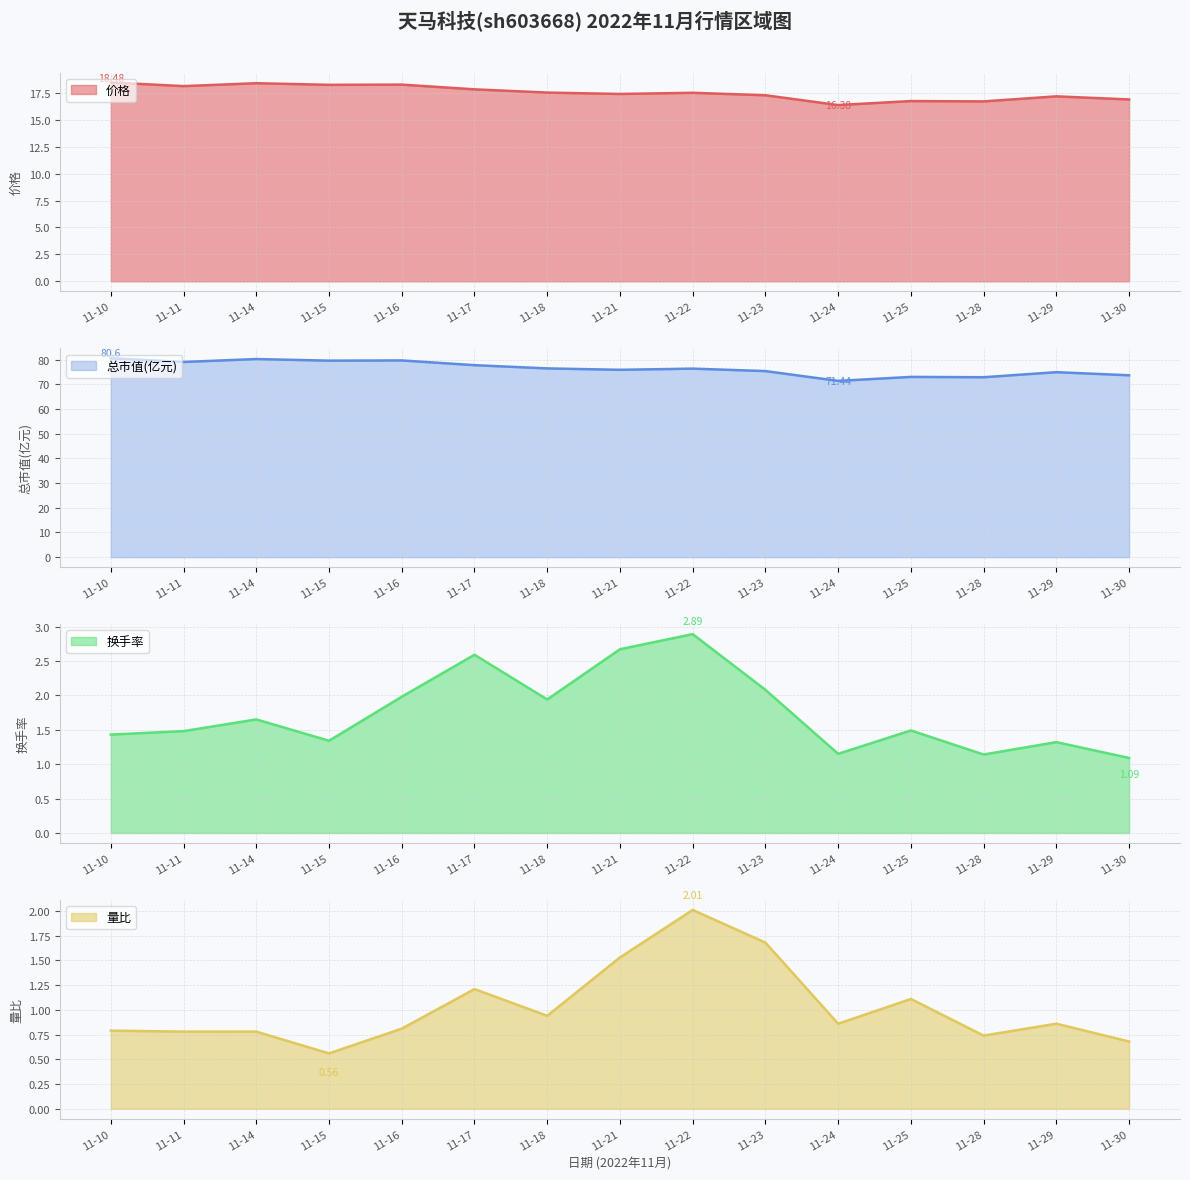

What is the total value across all series at 11-24?

89.8